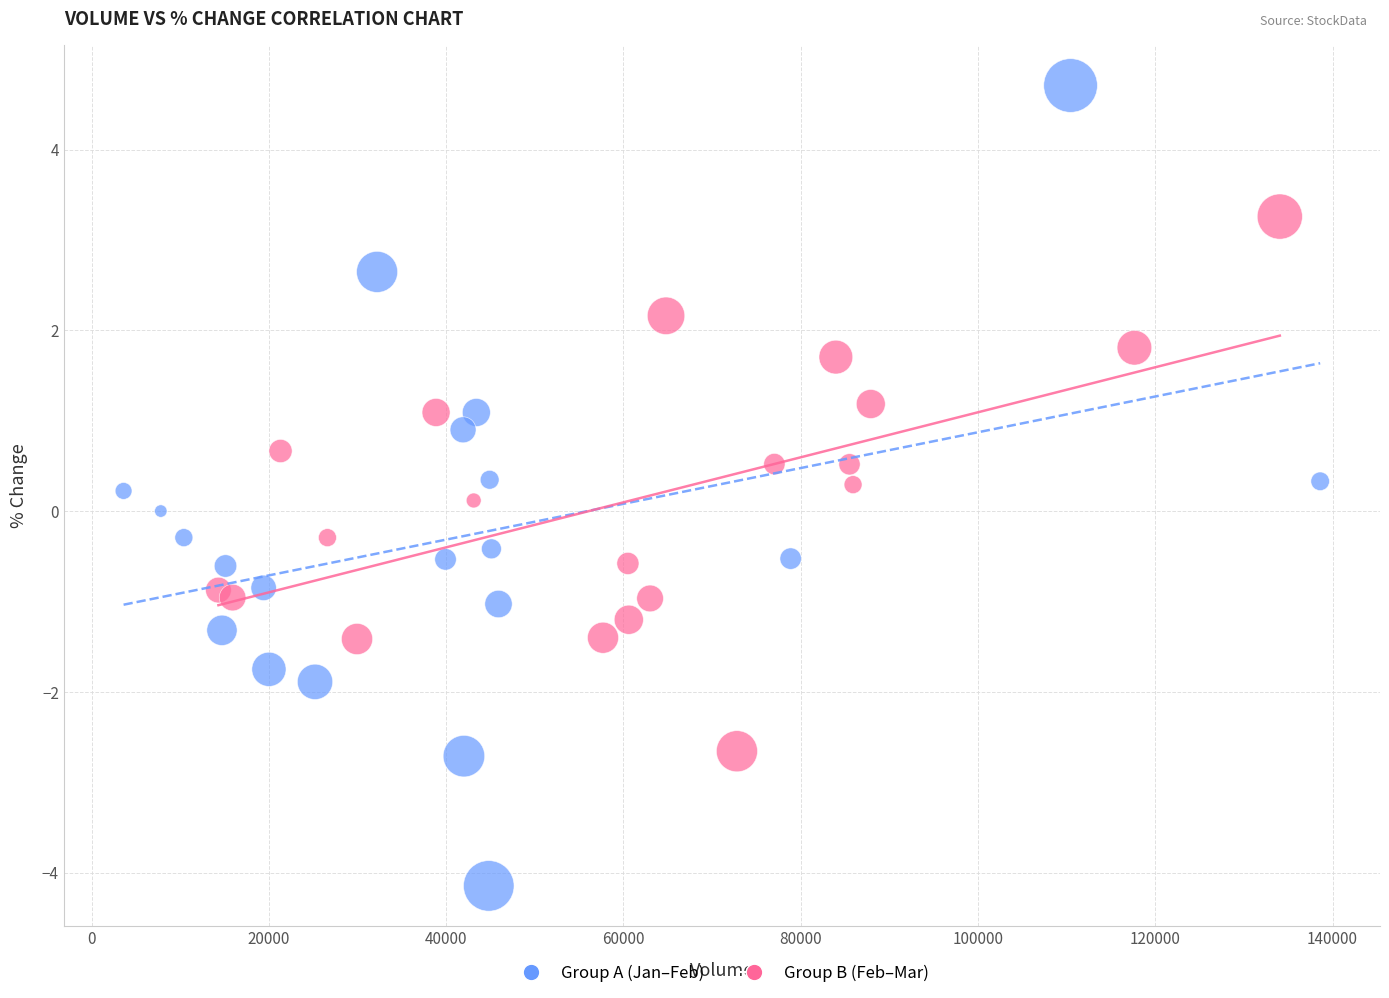

What are all the series names shown in the legend?

Group A (Jan–Feb), Group B (Feb–Mar)